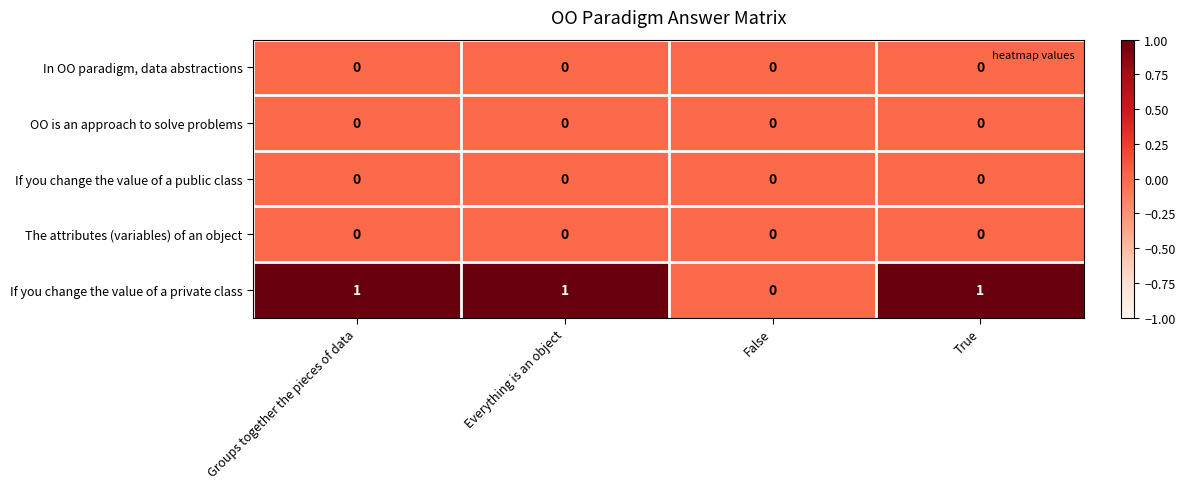

Reading left to right, list all the values displayed in this chart.

In OO paradigm, data abstractions: Groups together the pieces of data=0	Everything is an object=0	False=0	True=0
OO is an approach to solve problems: Groups together the pieces of data=0	Everything is an object=0	False=0	True=0
If you change the value of a public class: Groups together the pieces of data=0	Everything is an object=0	False=0	True=0
The attributes (variables) of an object: Groups together the pieces of data=0	Everything is an object=0	False=0	True=0
If you change the value of a private class: Groups together the pieces of data=1	Everything is an object=1	False=0	True=1